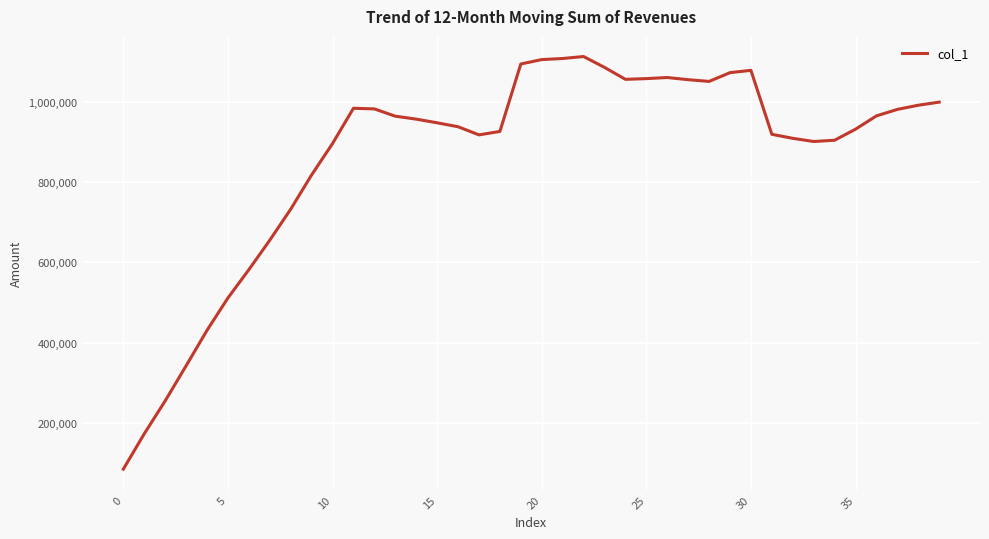

What is the smallest value displayed?

84203